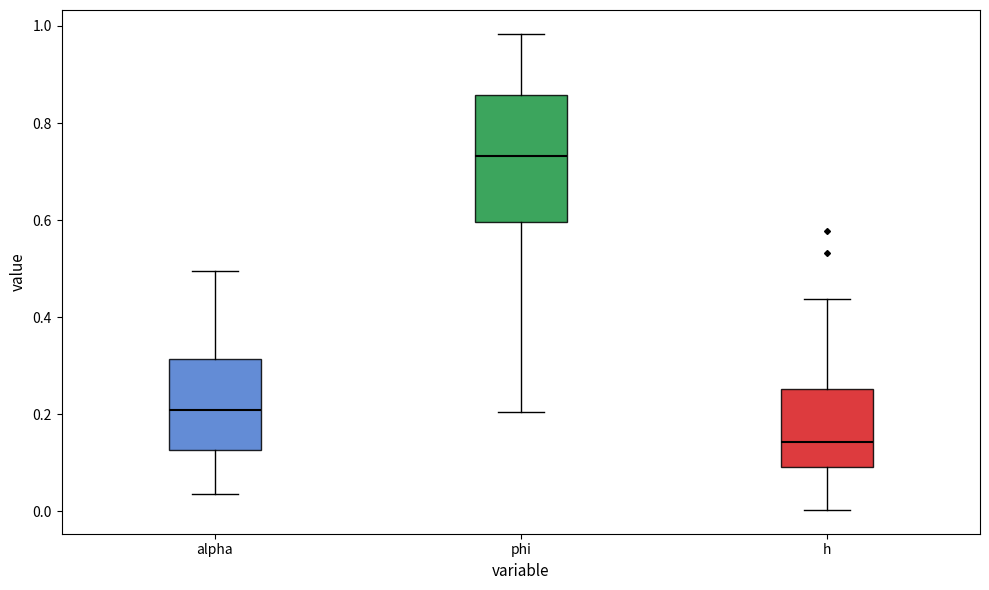

Where does the lower whisker of the box for phi end on the y-axis? The values are not printed on the chart, so give them approximately, as read against the axis.

0.20